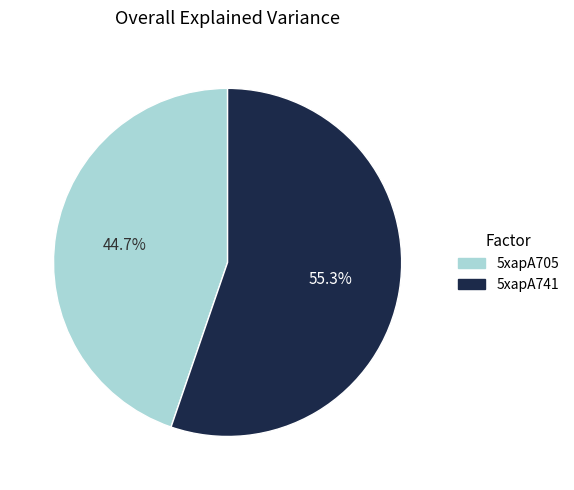

Which has a higher value, 5xapA741 or 5xapA705?

5xapA741